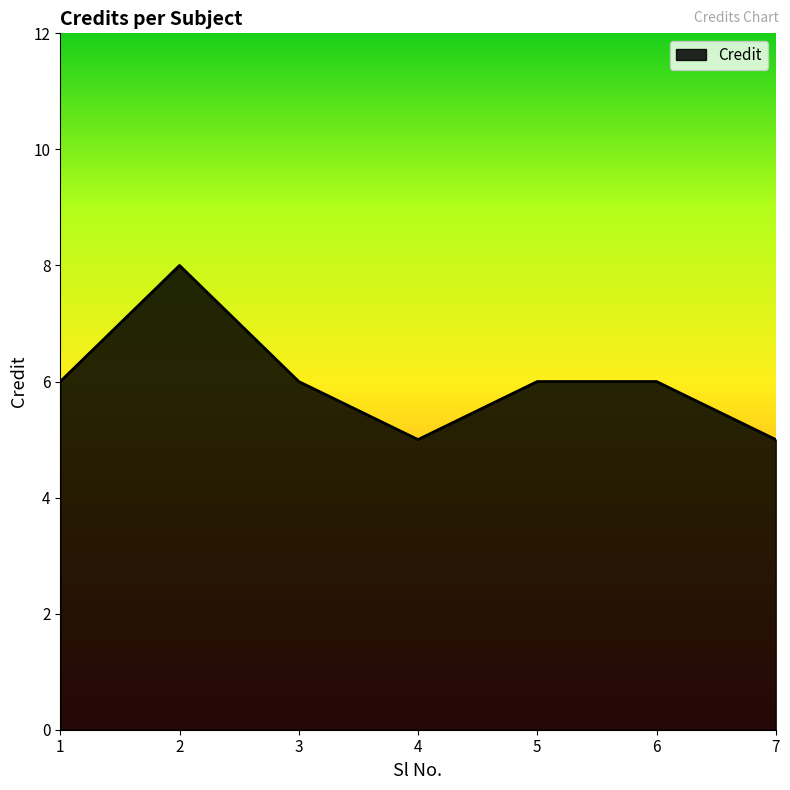

How many lines are shown in the chart?

1